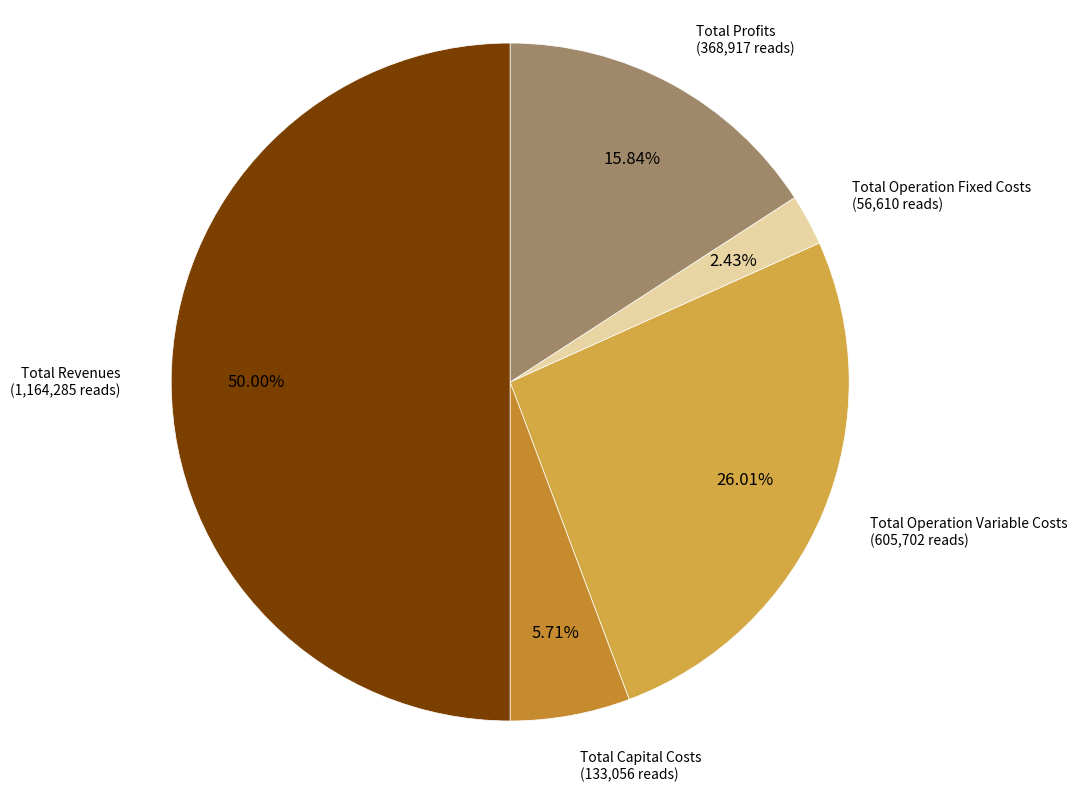

How many slices are in this pie chart?

5